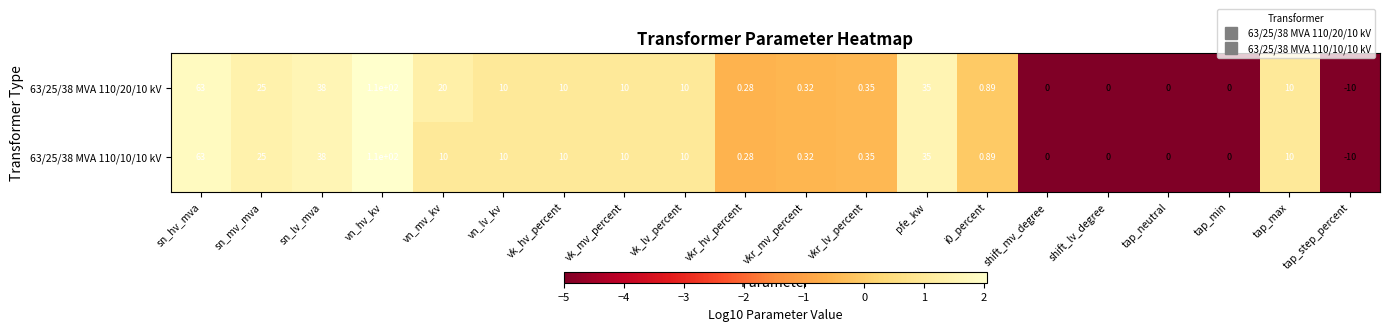

Which category has the highest value across all series?

vn_hv_kv